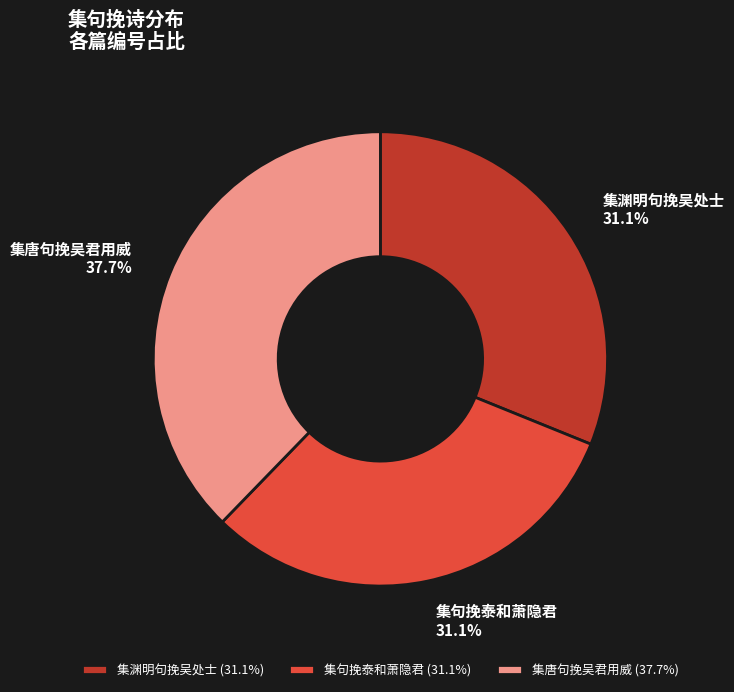

What is the ratio of the value at 集唐句挽吴君用威 to the value at 集句挽泰和萧隐君?

1.2